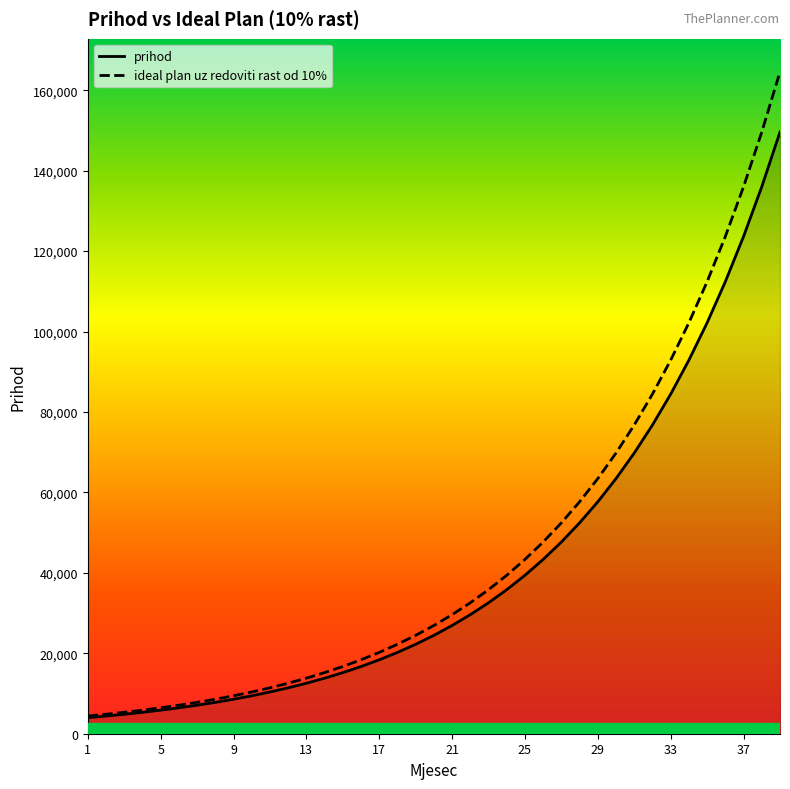

Count the number of data series in this chart.

2